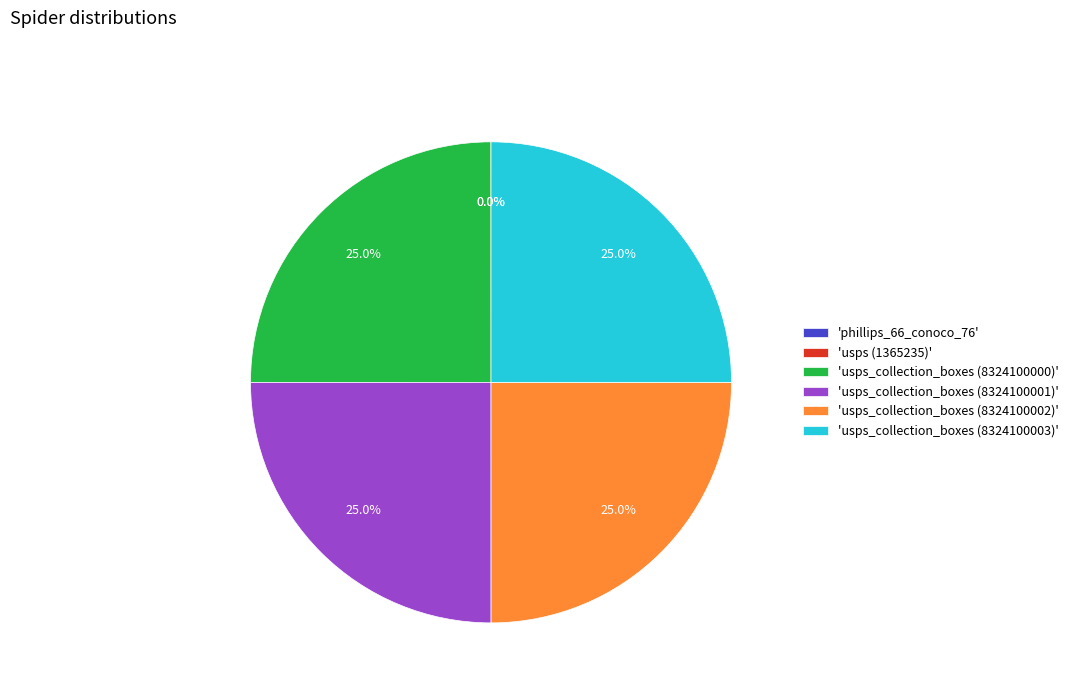

What portion of the pie excludes 'usps_collection_boxes (8324100001)'?

75.0%